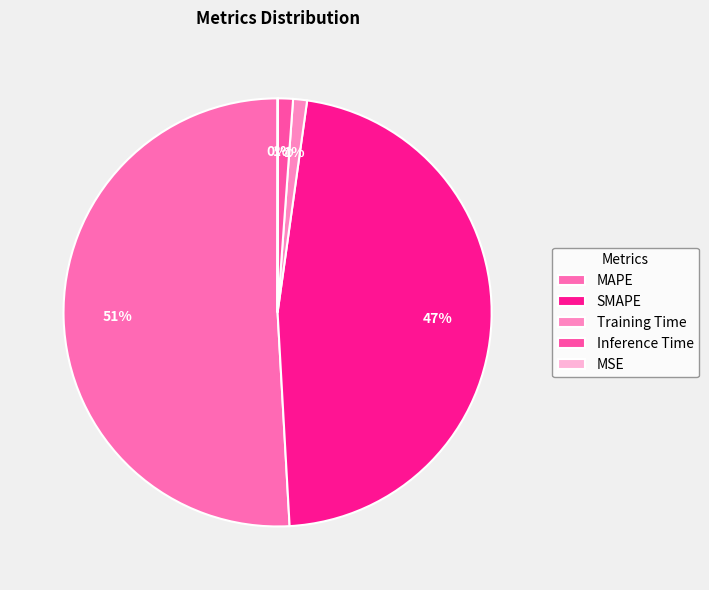

To the nearest percent, what is the difference between the MSE and Inference Time slice percentages?

1%